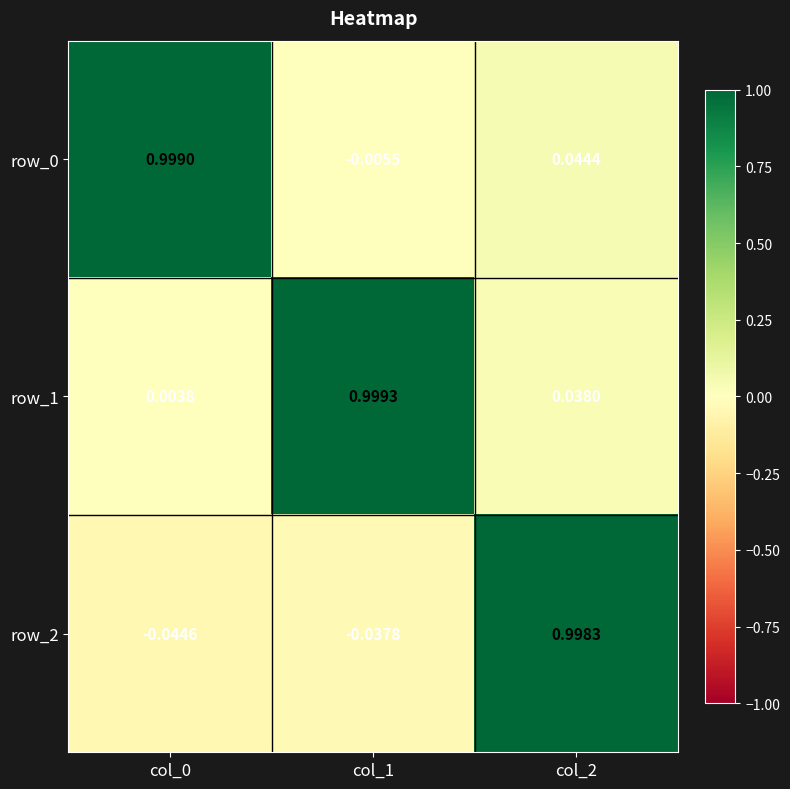

What is the spread (max minus min) of values at col_0?

1.0